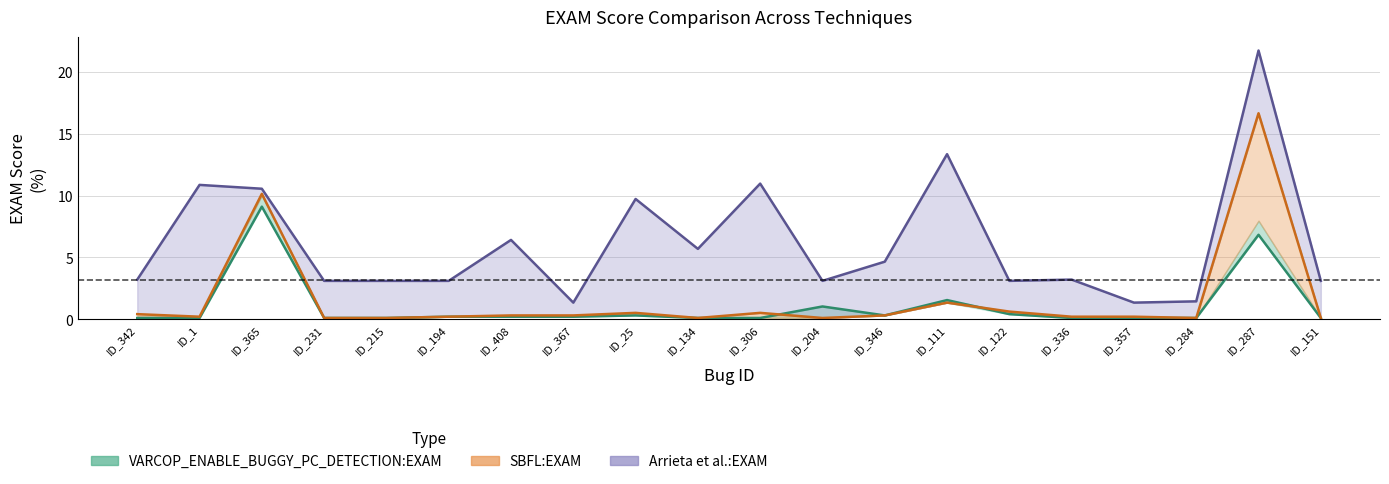

Rank the series at ID_367 from highest to lowest value.

Arrieta et al.:EXAM, SBFL:EXAM, VARCOP_ENABLE_BUGGY_PC_DETECTION:EXAM